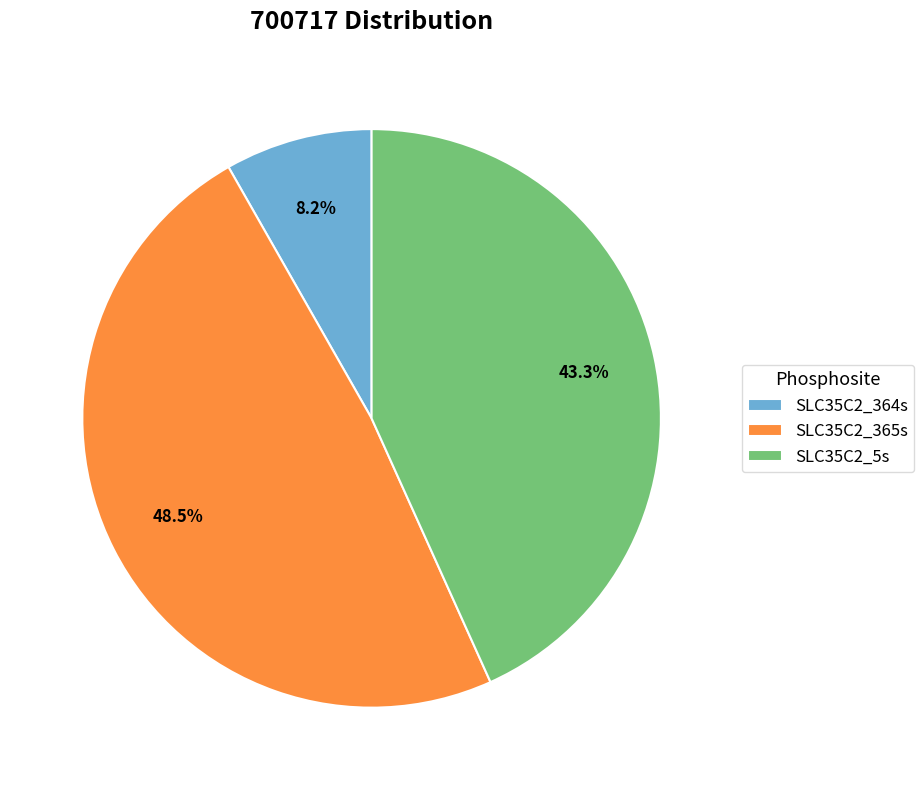

How many slices are in this pie chart?

3